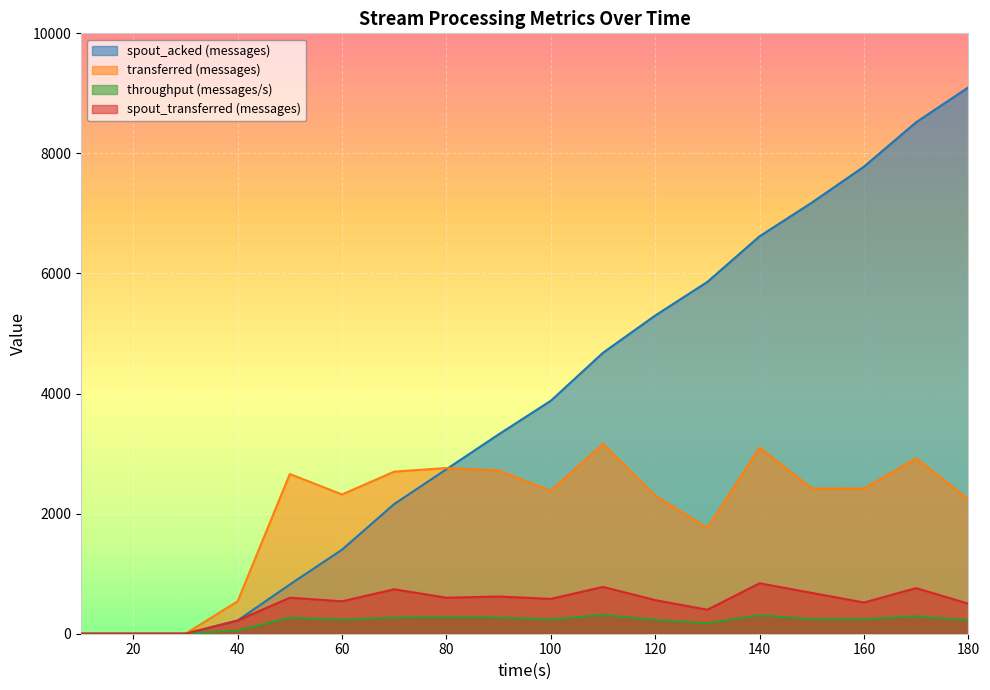

The spout_transferred (messages) series shows 0 at 30. True or false?

True